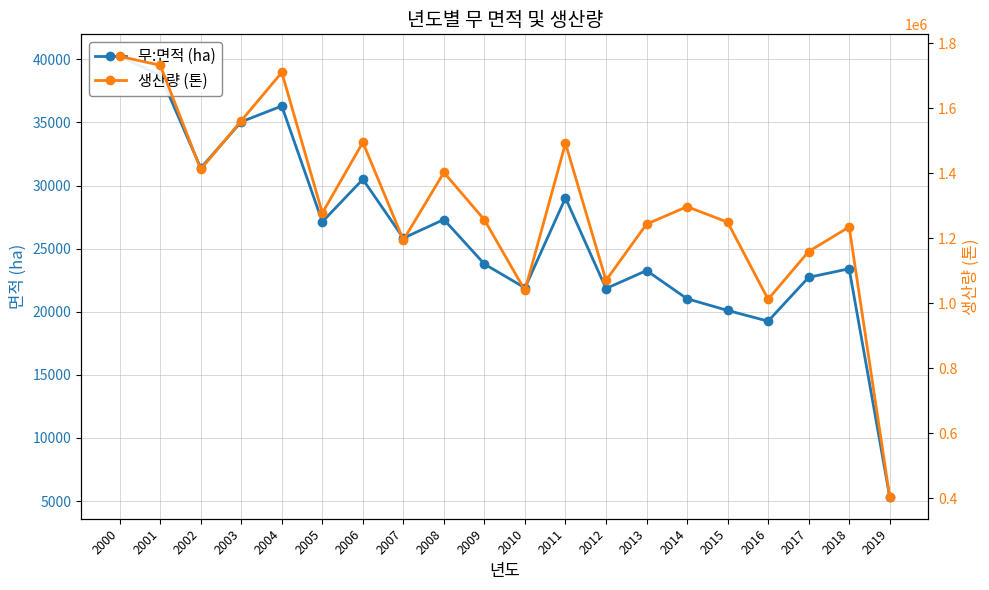

At which category does 생산량 (톤) reach its first local valley?

2002